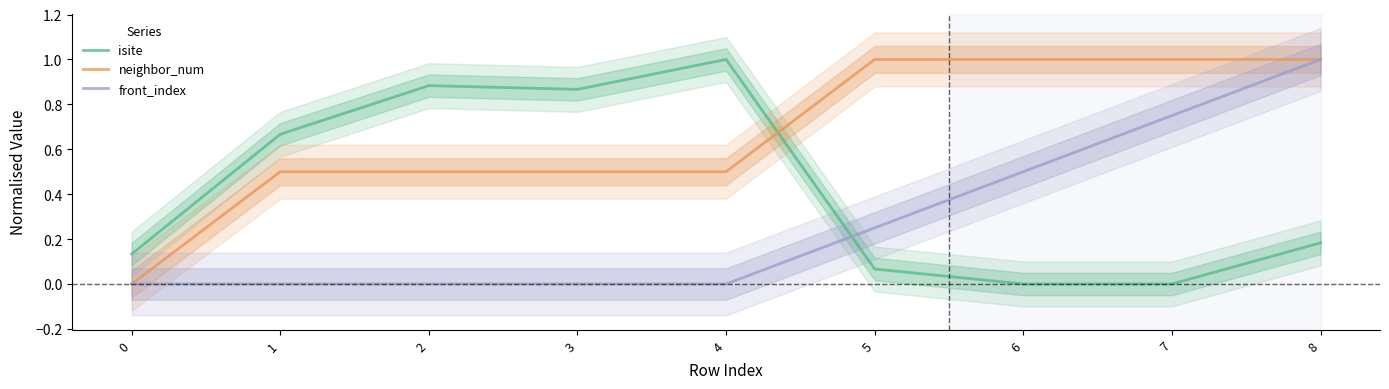

True or false: isite has a value of 0.7 at 1.

True